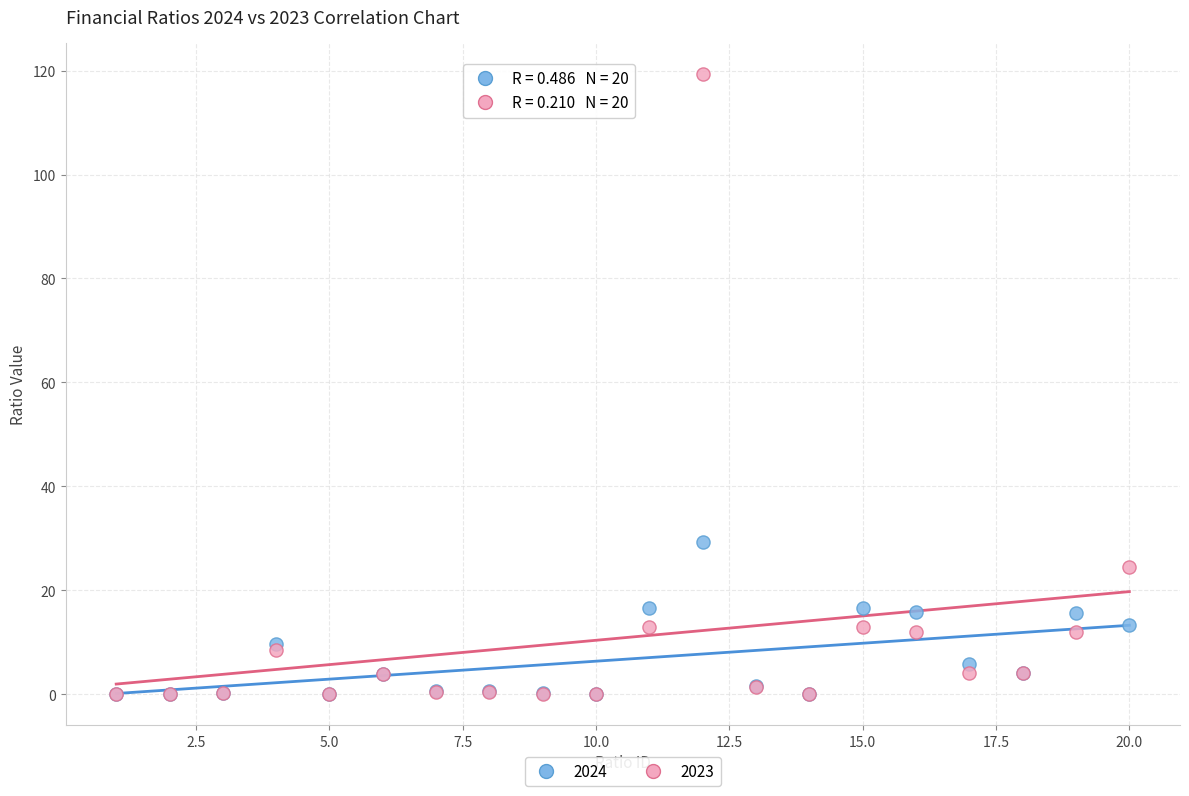

What are all the series names shown in the legend?

2024, 2023